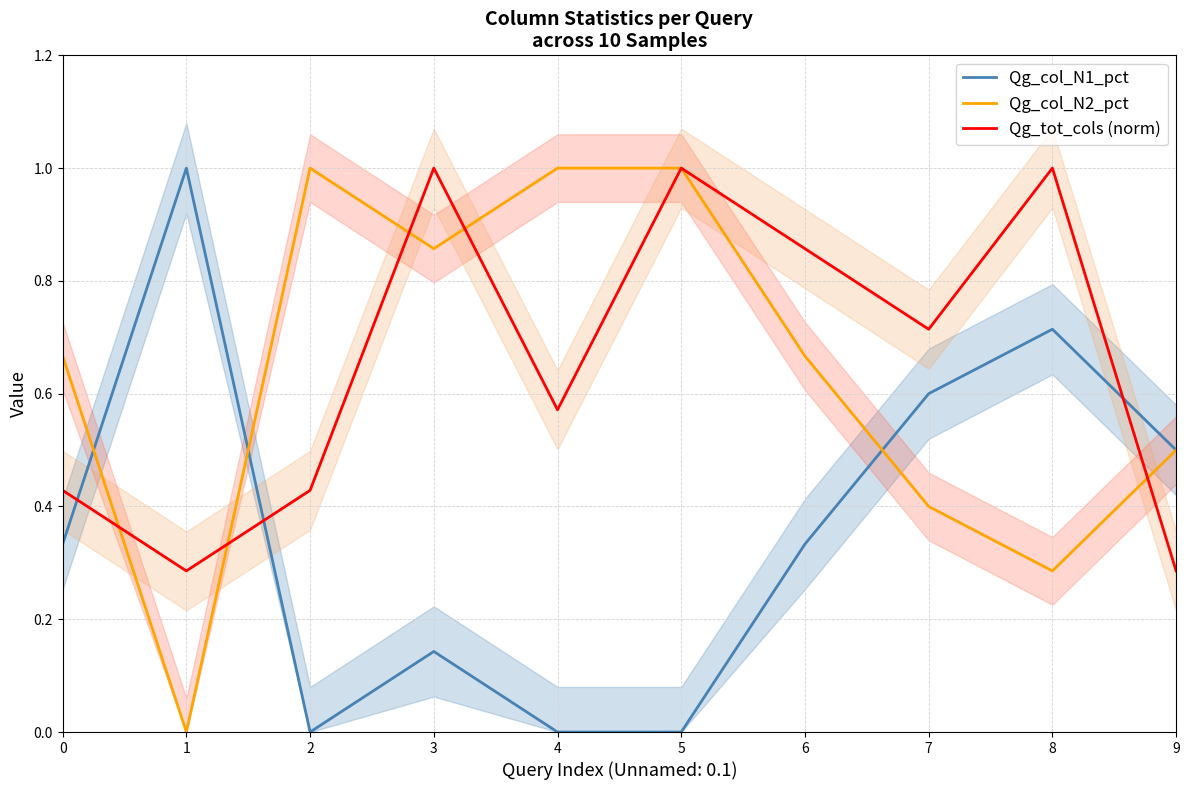

How many lines are shown in the chart?

3